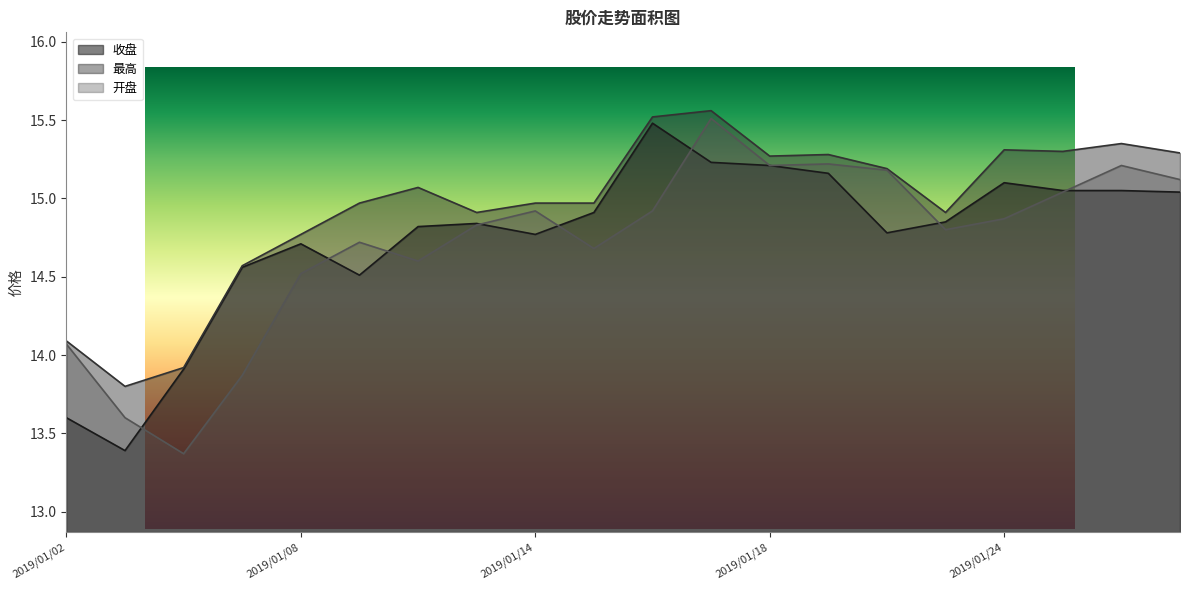

How many data points in 最高 are less than 15?

10